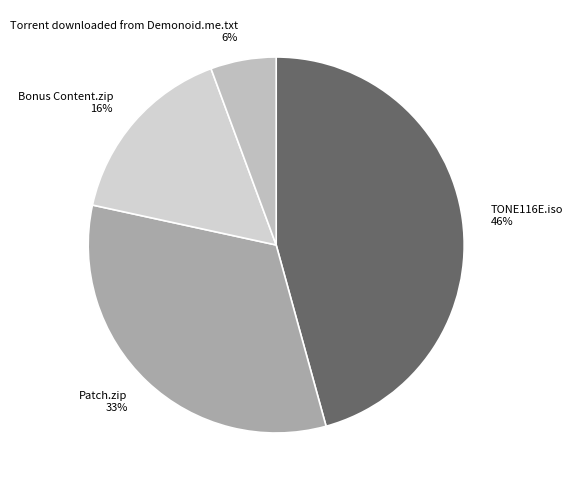

Which slice is the smallest?

Torrent downloaded from Demonoid.me.txt